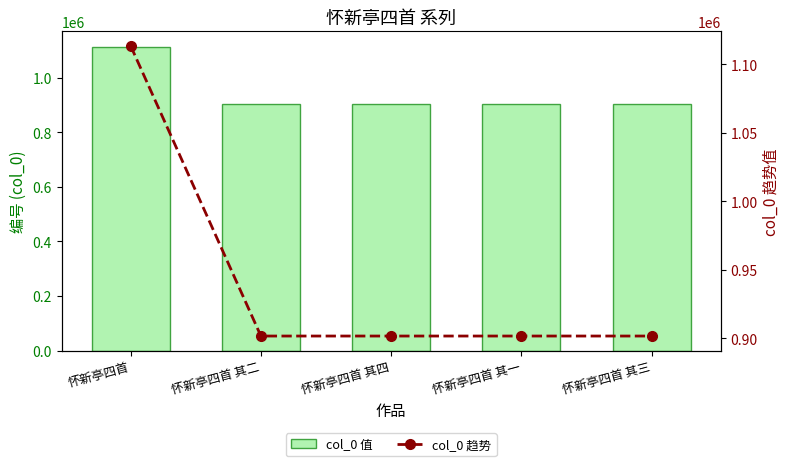

Reading left to right, list all the values displayed in this chart.

col_0 值: 1113380	901713	901711	901714	901712
col_0 趋势: 1113380	901713	901711	901714	901712